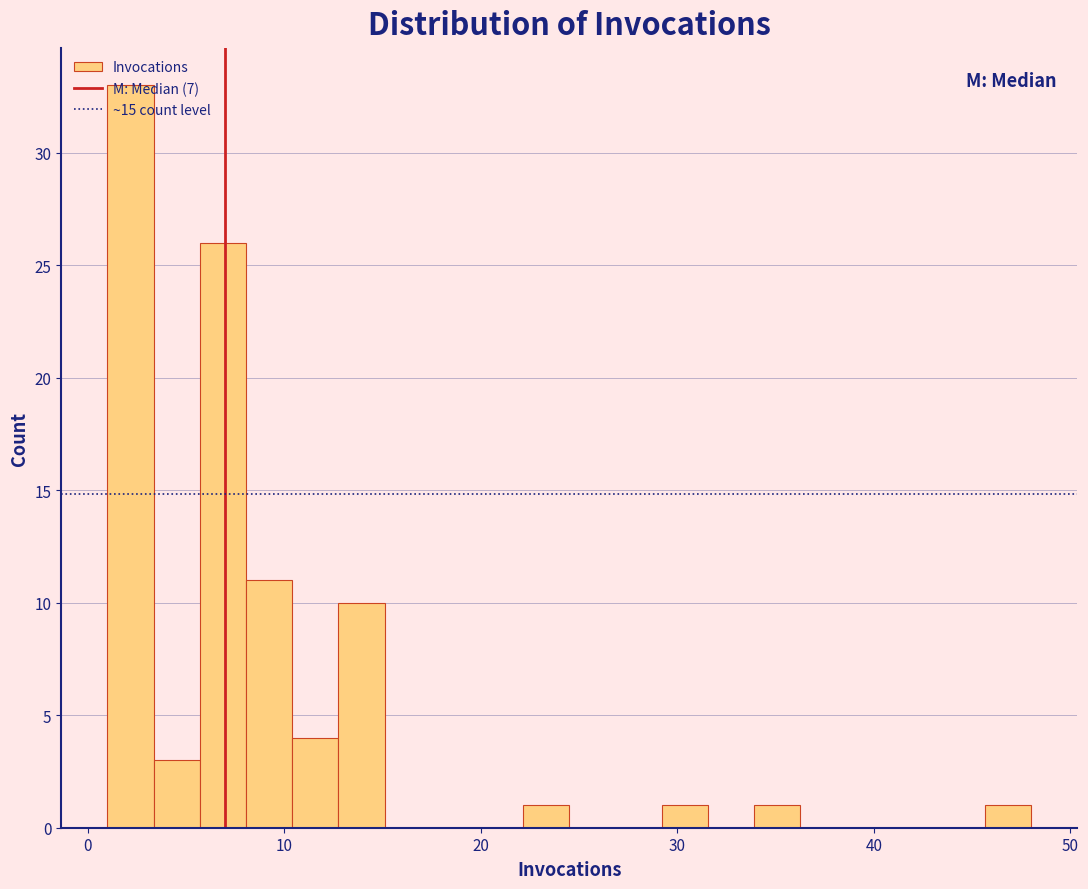

Read against the x-axis, roughly where is the centre of the tallest bar?

2